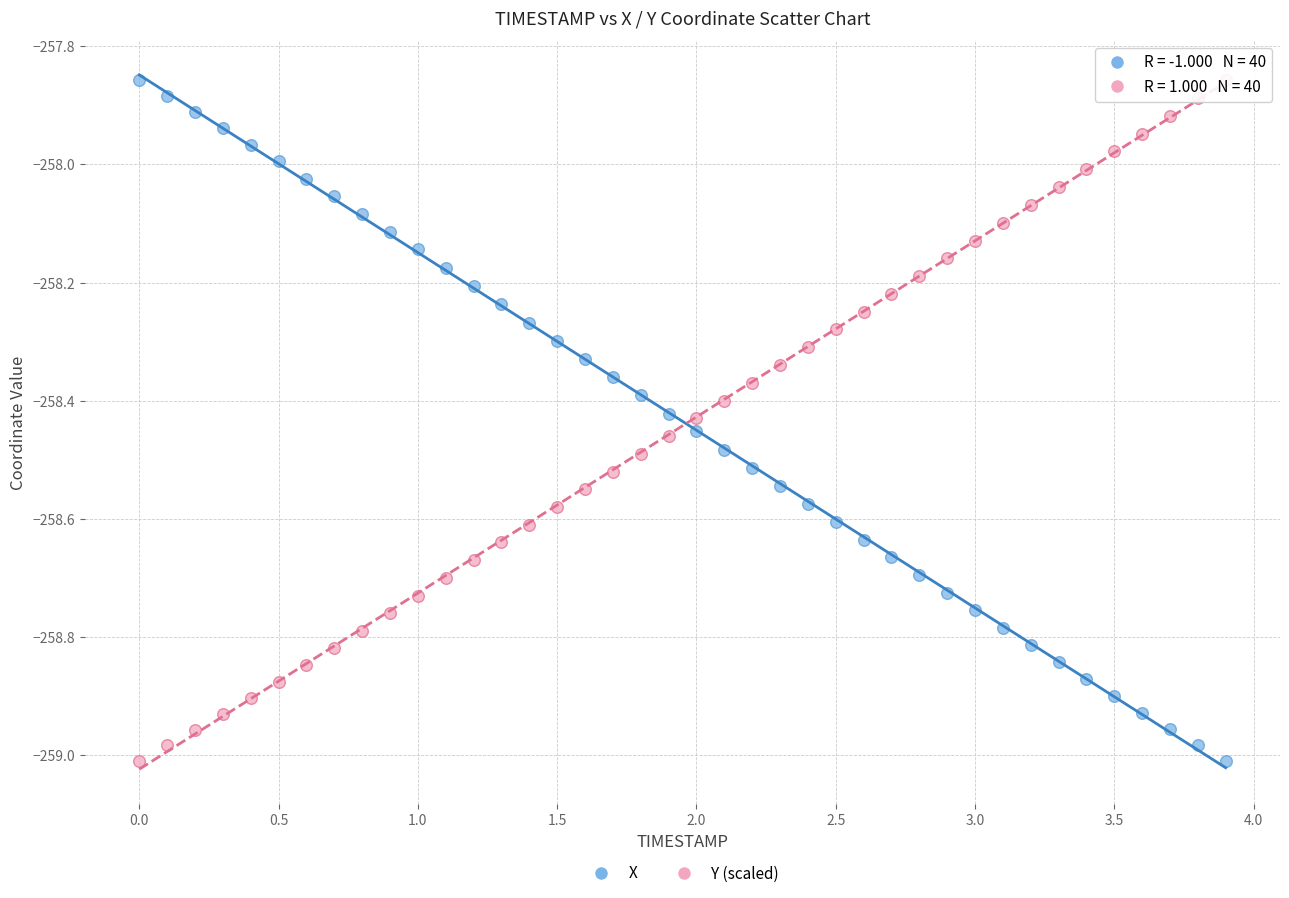

What is the X range (max minus min) for the scatter plot?

3.9